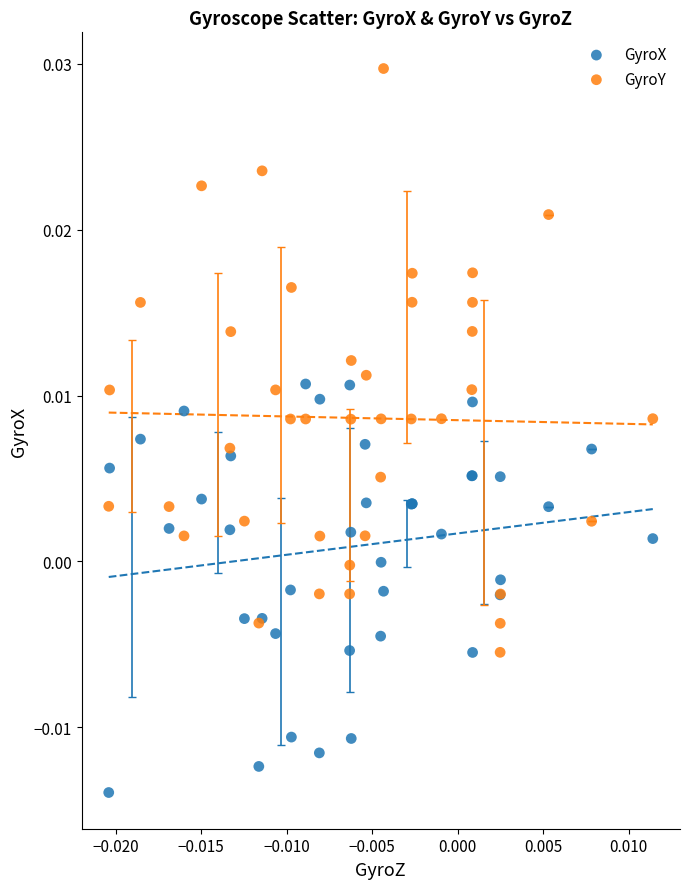

Which series contains the lowest Y value?

GyroX